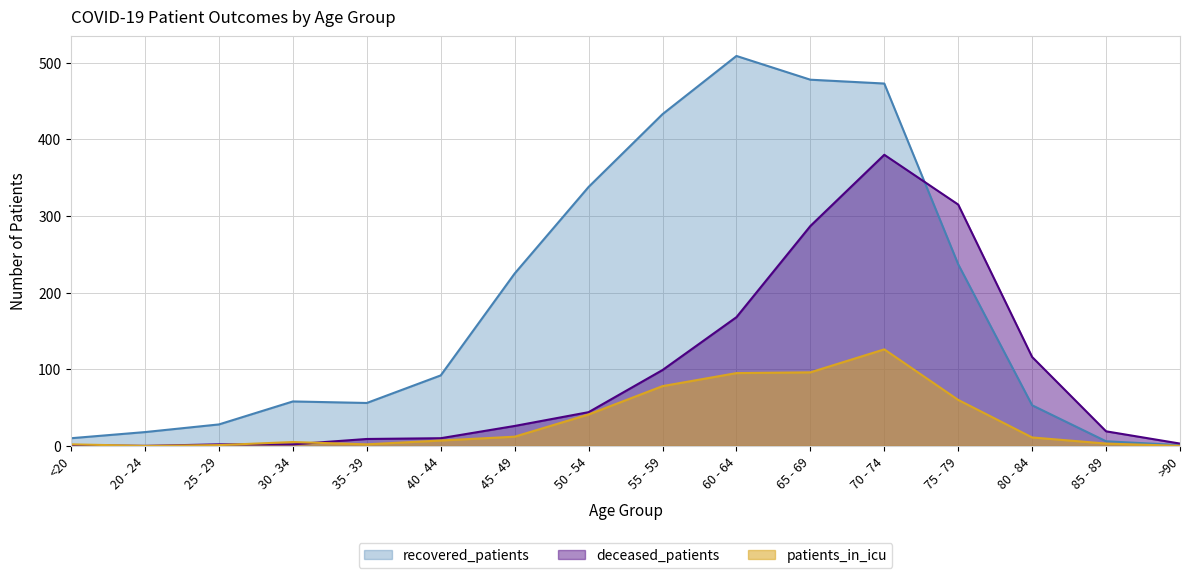

Is the value of deceased_patients at 75 - 79 greater than the value of recovered_patients at 35 - 39?

Yes